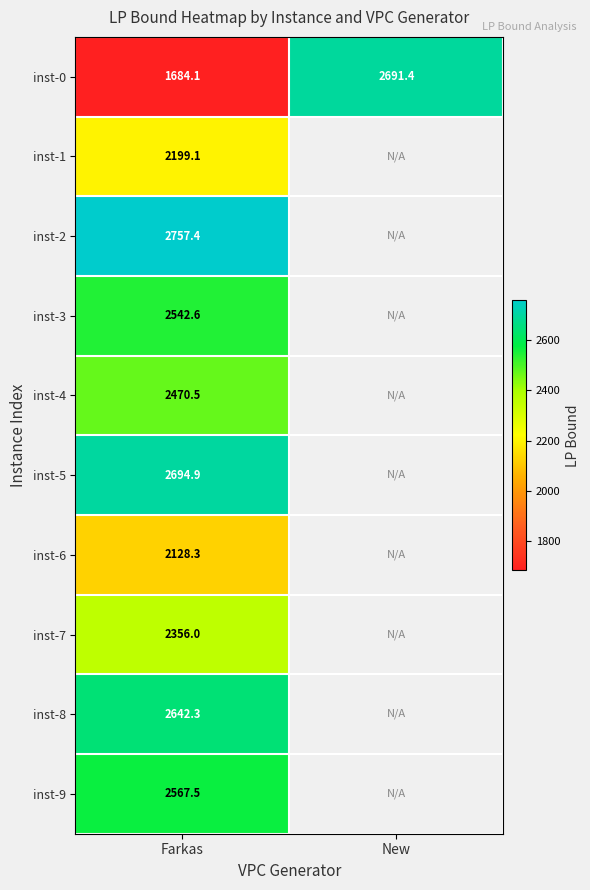

Which has a higher value, New or Farkas?

New